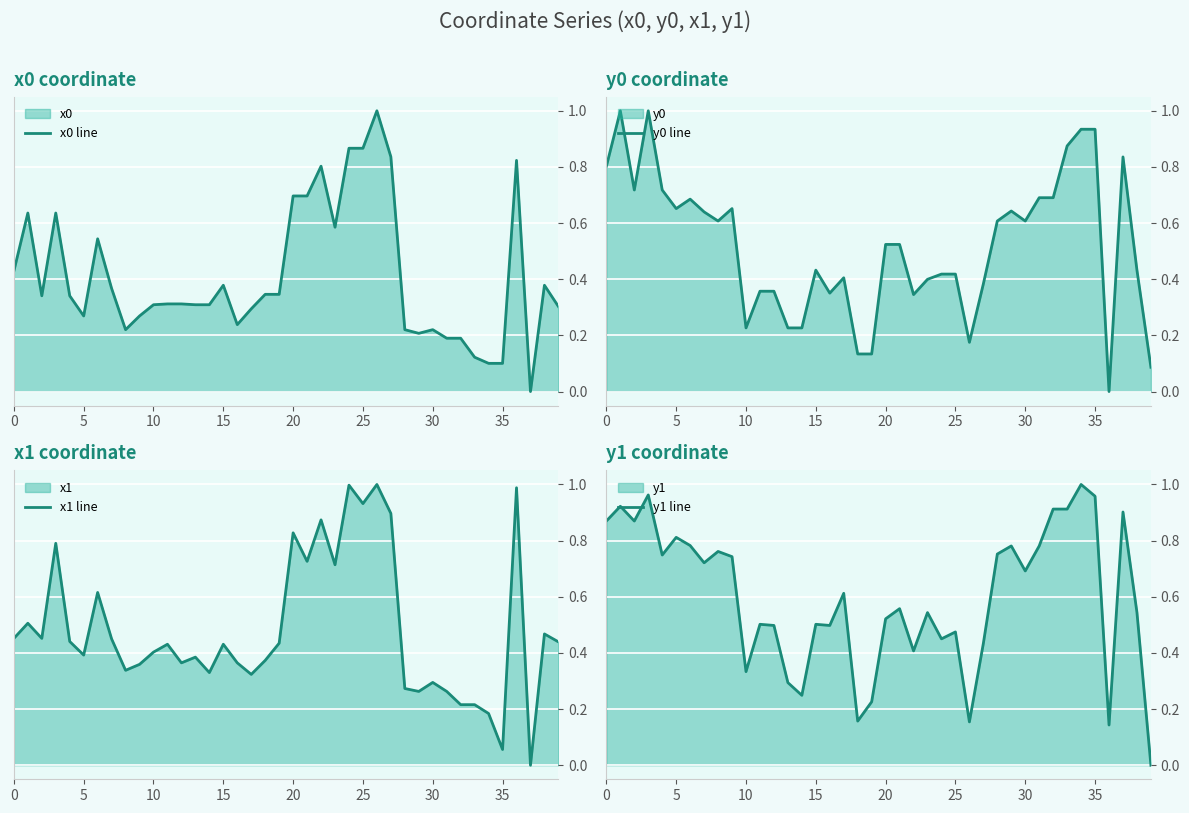

Is it true that y0 line equals 0.2 at 25?

False